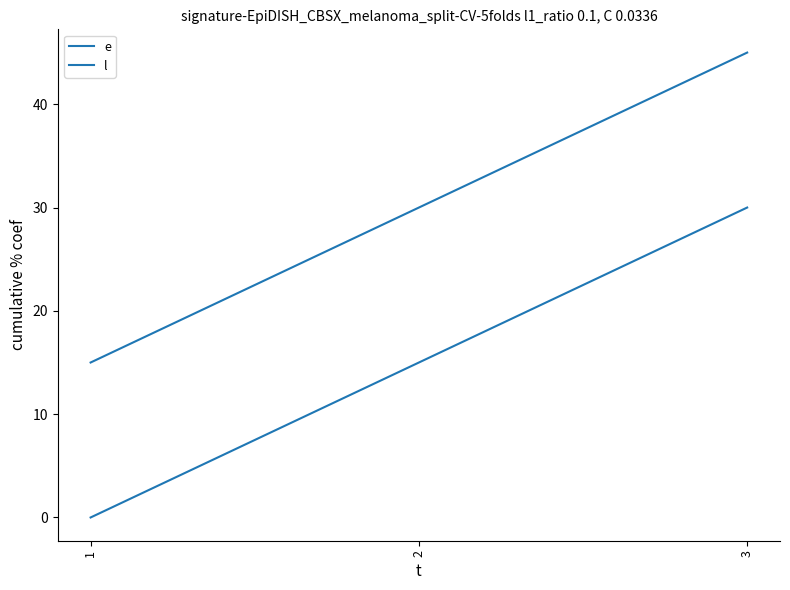

Reading left to right, what are all the values shown in this chart?

e: 0	15	30
l: 15	30	45